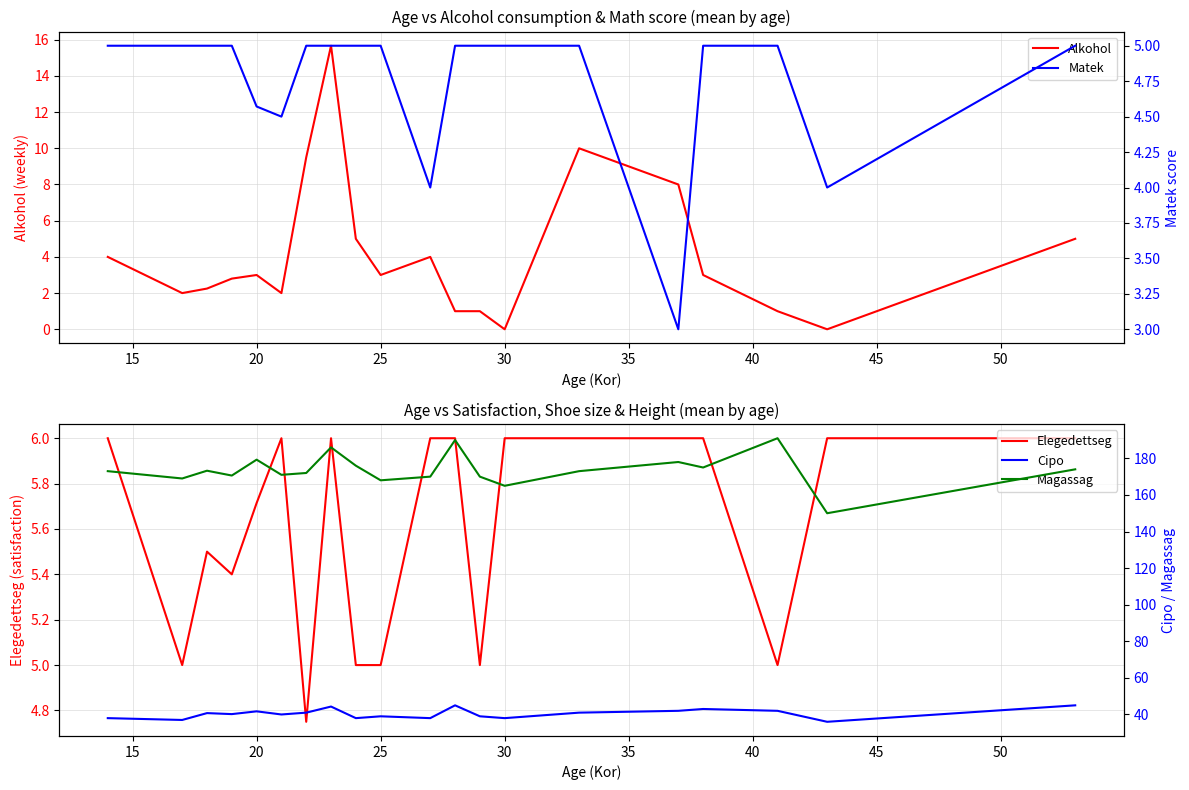

The Alkohol series shows 0.0 at 30. True or false?

True